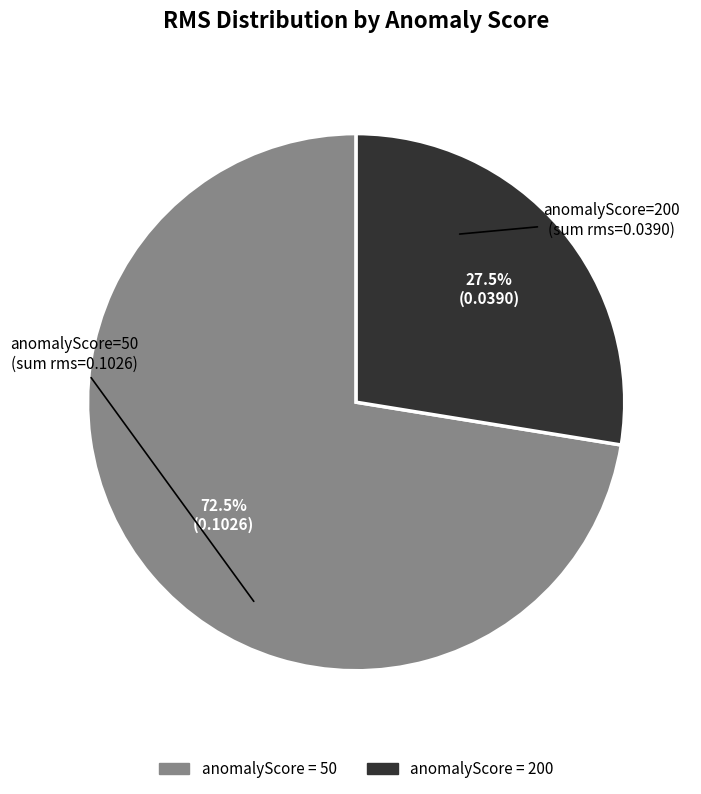

Which slice represents more than half of the pie?

anomalyScore = 50